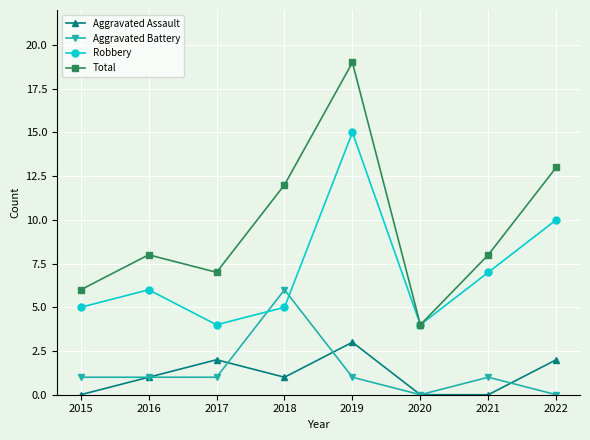

What is the difference between the highest and lowest values at 2021?

8